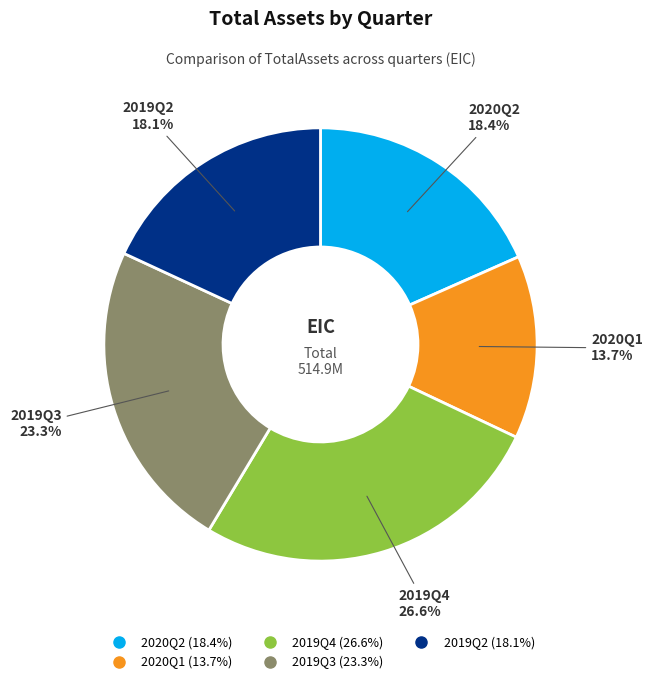

To the nearest percent, what is the difference between the 2019Q4 and 2020Q2 slice percentages?

8%